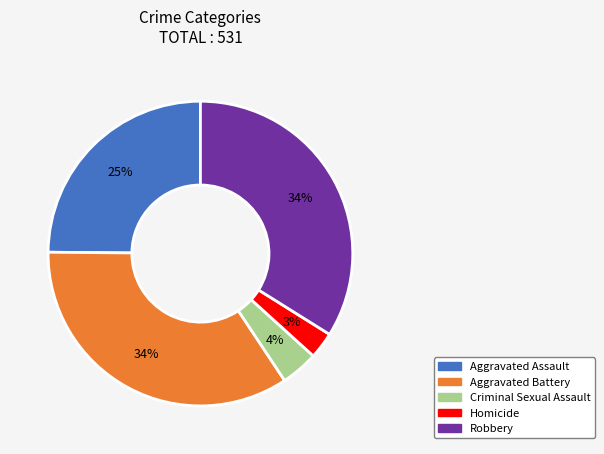

How many slices are in this pie chart?

5